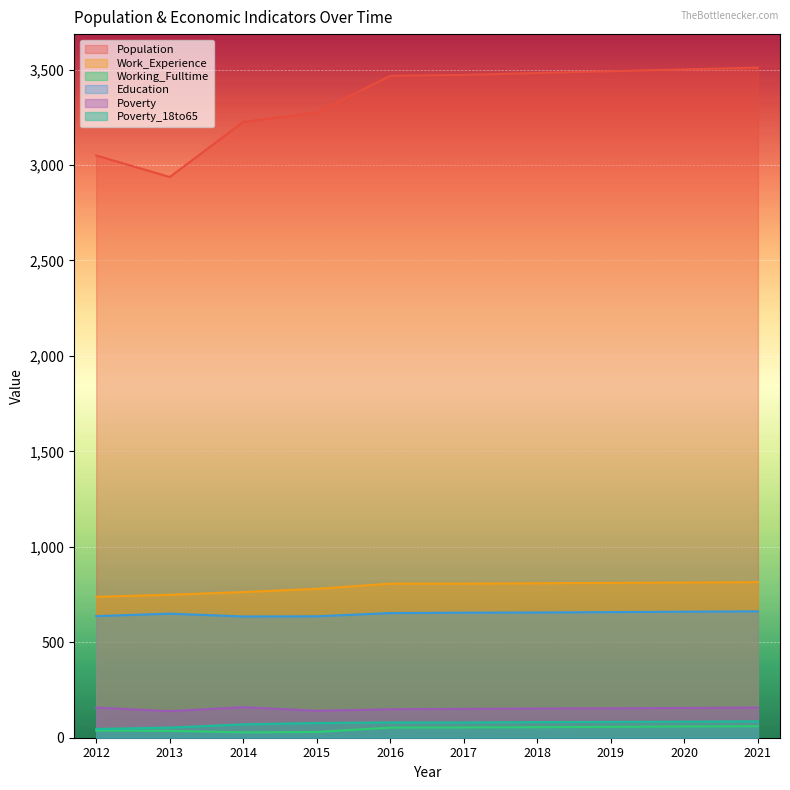

At which label does Poverty reach its minimum?

2013